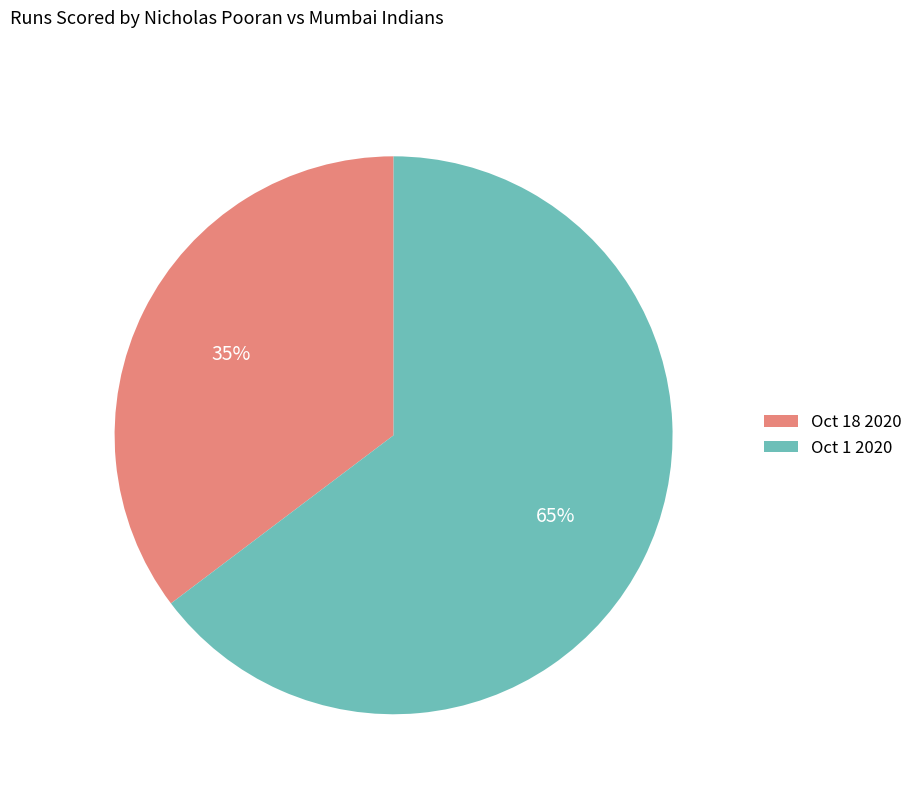

To the nearest percent, what is the average slice percentage?

50%